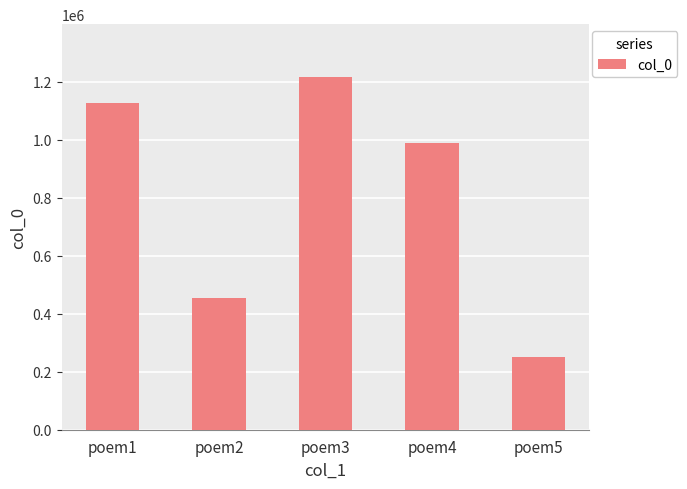

Rank the categories by value from lowest to highest.

poem5, poem2, poem4, poem1, poem3